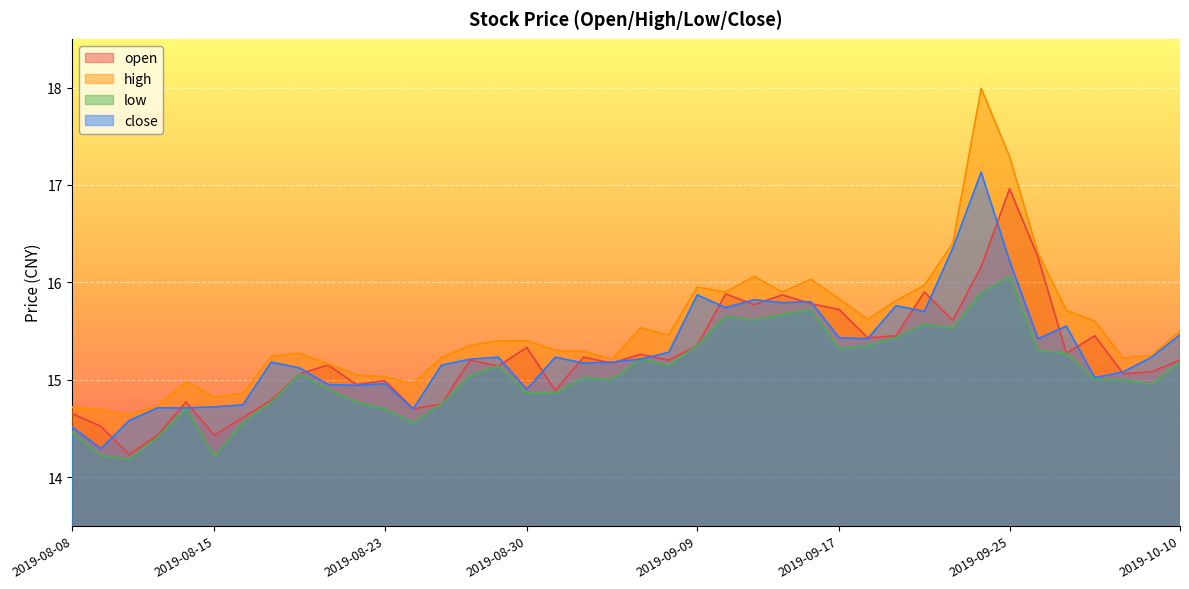

Reading right to left, extract all data points from this chart.

open: 15.2	15.1	15.1	15.4	15.3	16.3	17.0	16.2	15.6	15.9	15.4	15.4	15.7	15.8	15.9	15.8	15.9	15.3	15.2	15.3	15.2	15.2	14.9	15.3	15.1	15.2	14.8	14.7	15.0	14.9	15.2	15.1	14.8	14.6	14.4	14.8	14.4	14.2	14.5	14.7
high: 15.5	15.2	15.2	15.6	15.7	16.3	17.3	18.0	16.4	16.0	15.8	15.6	15.8	16.0	15.9	16.1	15.9	15.9	15.5	15.5	15.2	15.3	15.3	15.4	15.4	15.3	15.2	15.0	15.0	15.1	15.2	15.3	15.2	14.9	14.8	15.0	14.7	14.6	14.7	14.7
low: 15.2	14.9	15.0	15.0	15.3	15.3	16.1	15.9	15.5	15.6	15.4	15.3	15.3	15.7	15.7	15.6	15.7	15.3	15.2	15.2	15.0	15.0	14.9	14.9	15.1	15.0	14.8	14.6	14.7	14.8	14.9	15.1	14.8	14.6	14.2	14.7	14.4	14.2	14.2	14.5
close: 15.5	15.2	15.1	15.0	15.6	15.4	16.2	17.1	16.4	15.7	15.8	15.4	15.4	15.8	15.8	15.8	15.7	15.9	15.3	15.2	15.2	15.2	15.2	14.9	15.2	15.2	15.2	14.7	15.0	14.9	14.9	15.1	15.2	14.7	14.7	14.7	14.7	14.6	14.3	14.5